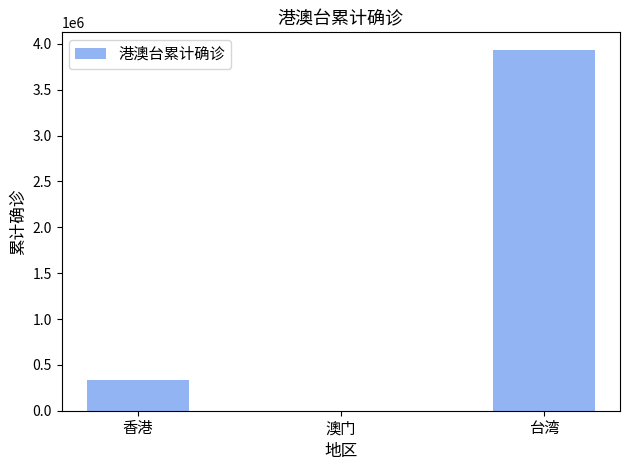

Is it true that the value at 台湾 is 6297866?

False